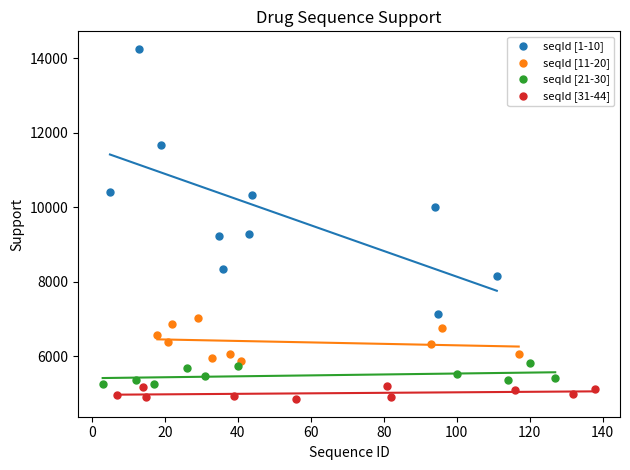

Which series has the largest Y range (max minus min)?

seqId [1-10]